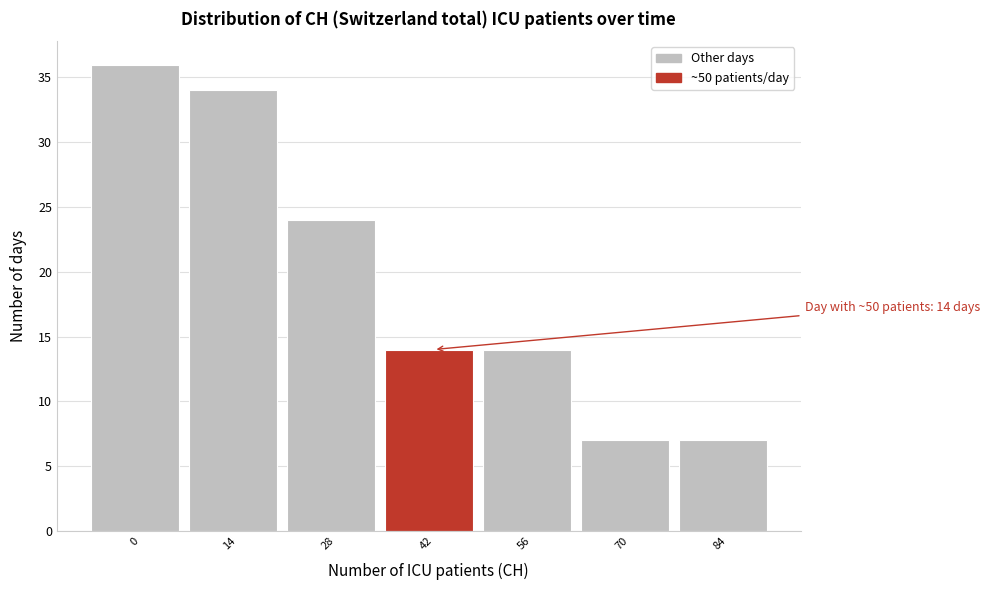

Reading right to left, extract all data points from this chart.

7	7	14	14	24	34	36